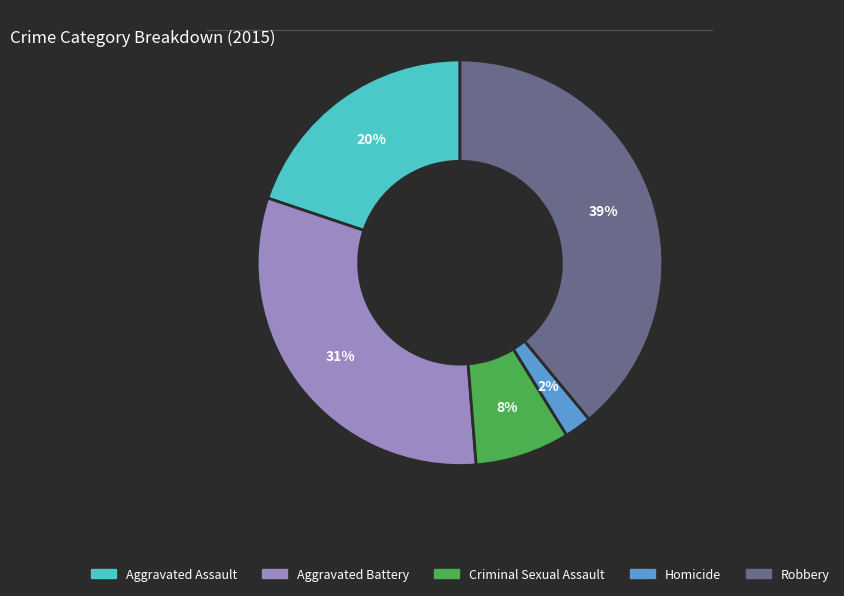

True or false: Robbery accounts for 39% of the total.

True